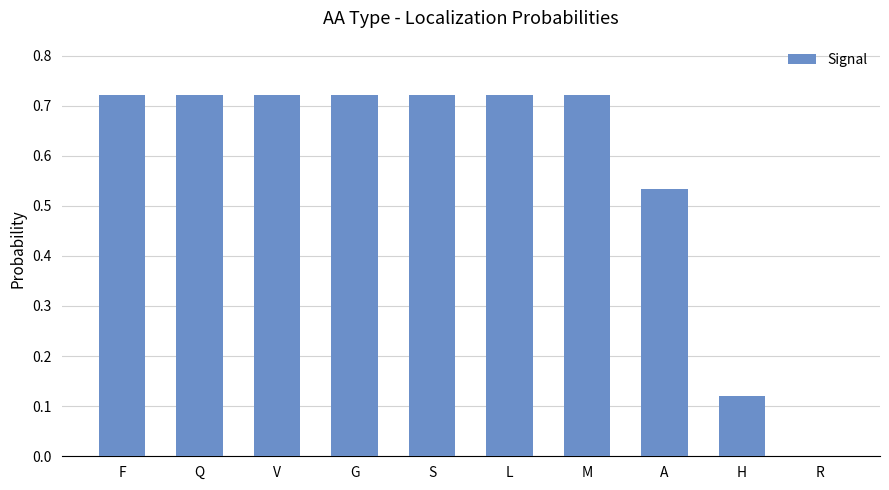

Between F and A, which is larger?

F